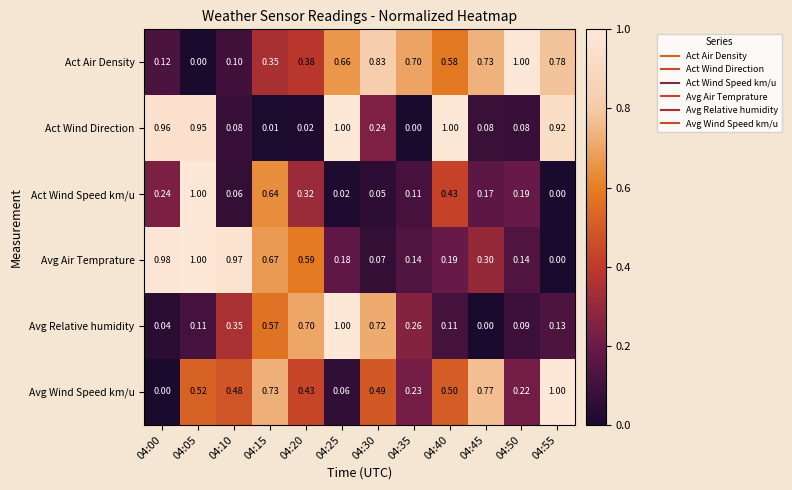

How many distinct data groups are displayed?

6